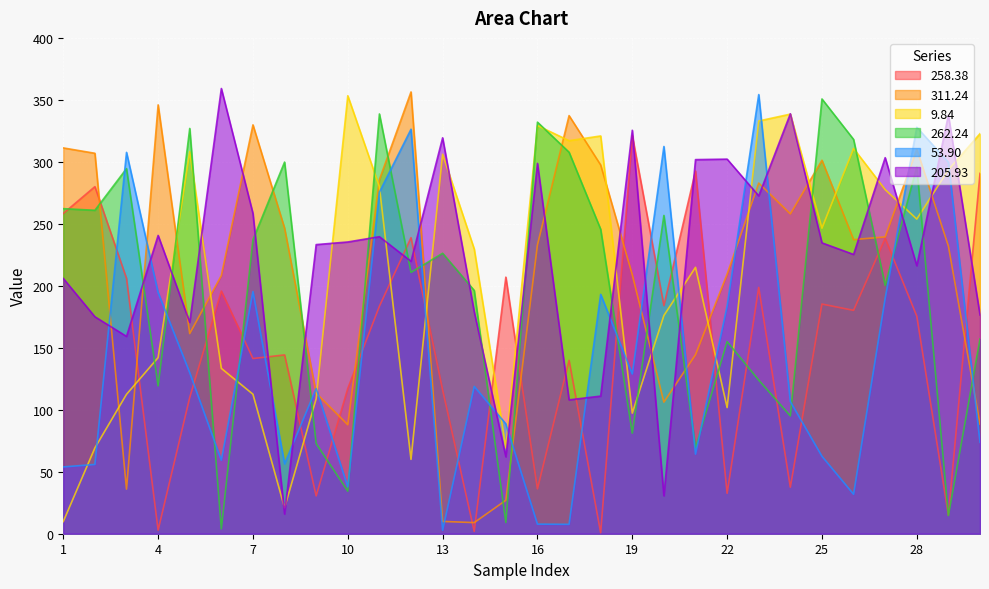

Which has a higher value, 20 or 19?

19